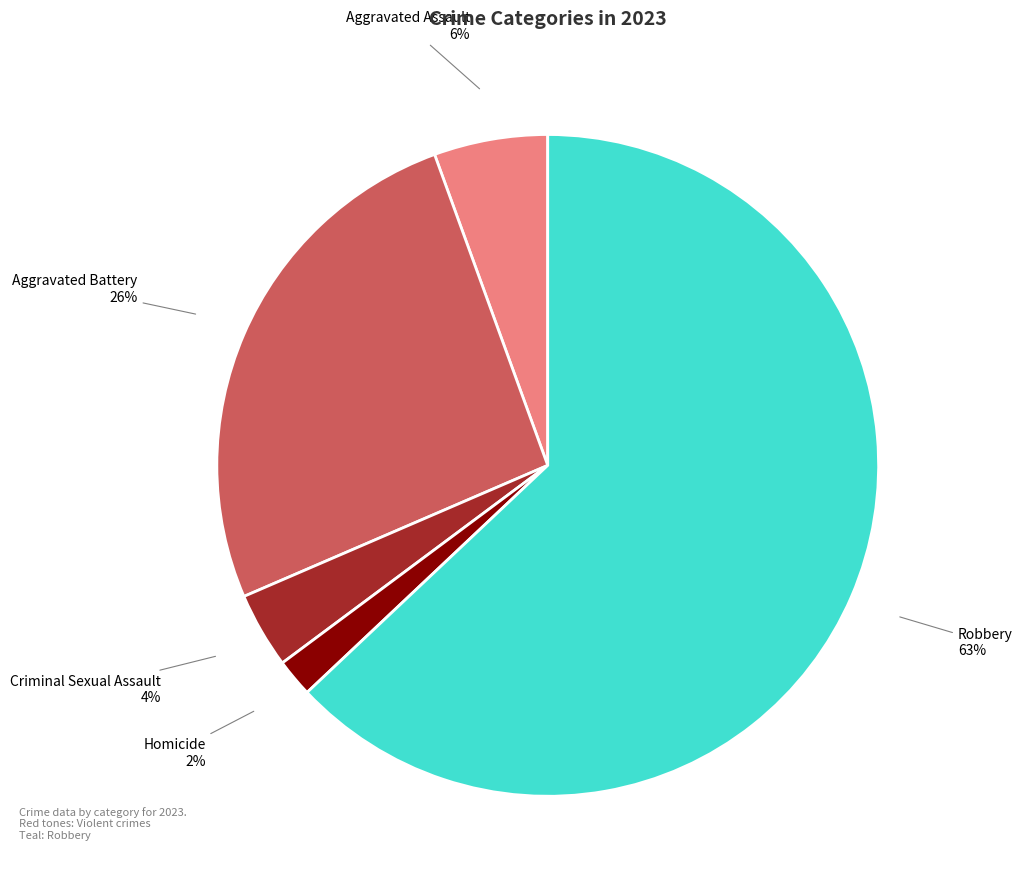

Do Robbery and Criminal Sexual Assault together represent more than half of the pie?

Yes